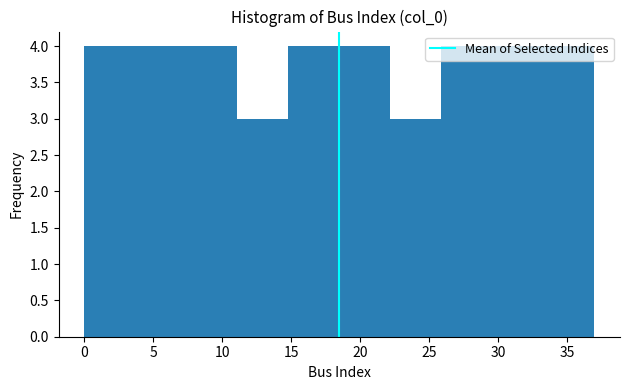

Reading left to right, list every bar in this chart as the range it spans on the x-axis followed by its height. Neither the bar edges nor the heights are printed on the chart, so give them approximately, as read against the axes.

0.0 to 3.7: 4
3.7 to 7.4: 4
7.4 to 11.1: 4
11.1 to 14.8: 3
14.8 to 18.5: 4
18.5 to 22.2: 4
22.2 to 25.9: 3
25.9 to 29.6: 4
29.6 to 33.3: 4
33.3 to 37.0: 4